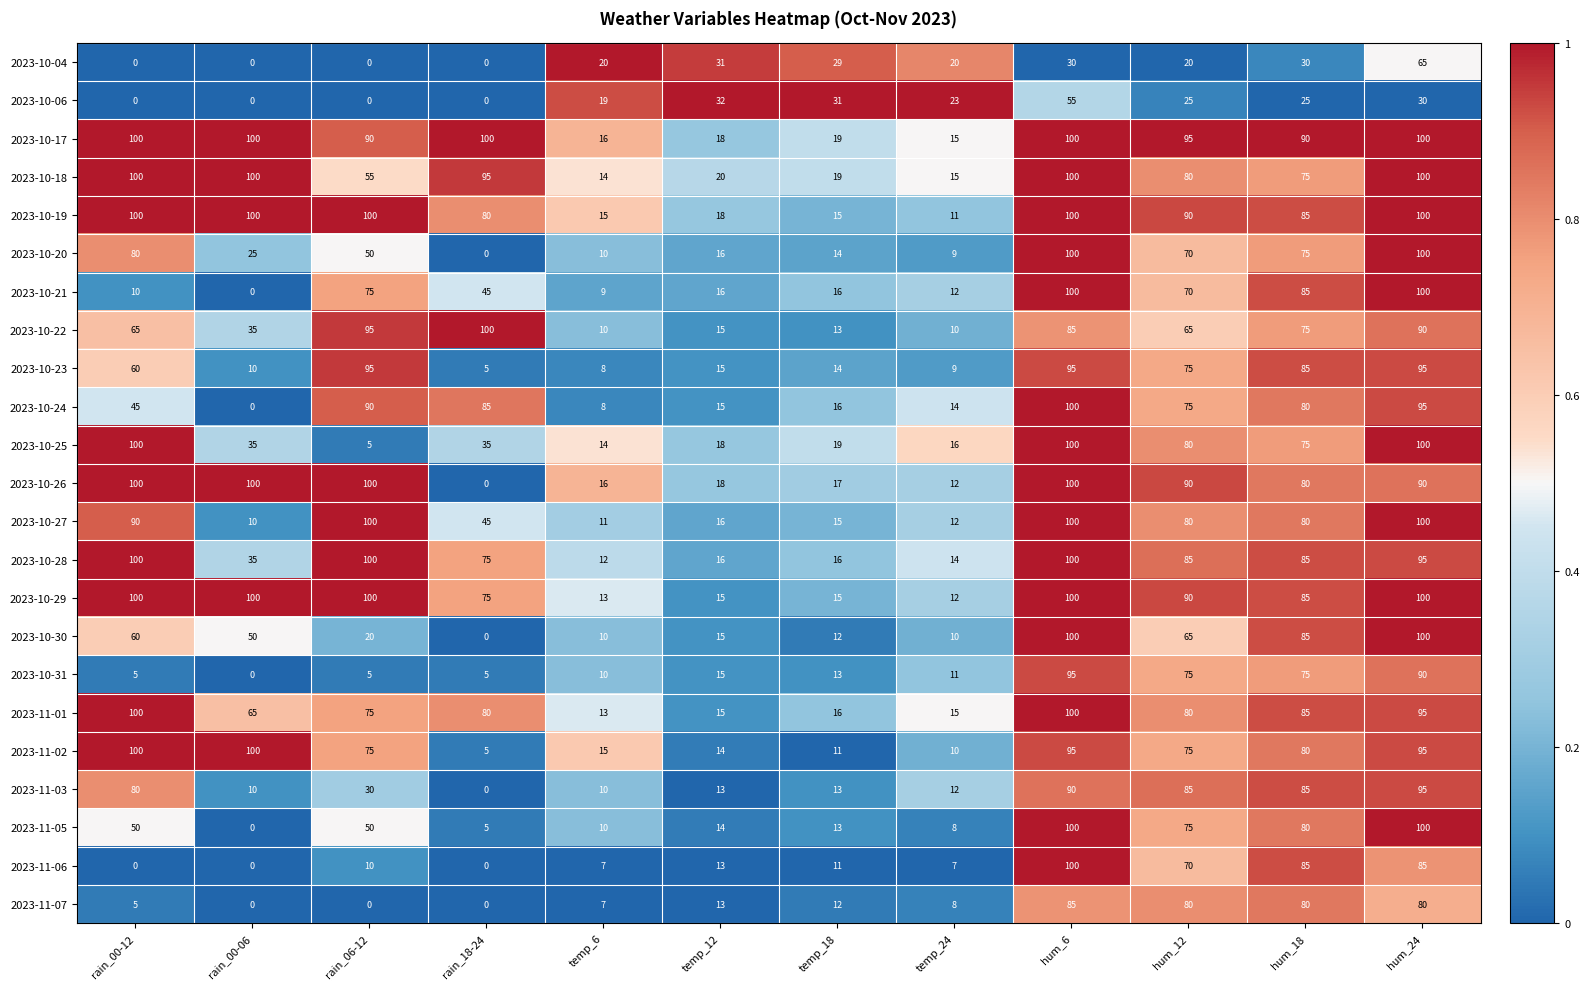

What is the maximum value shown in the chart?

100